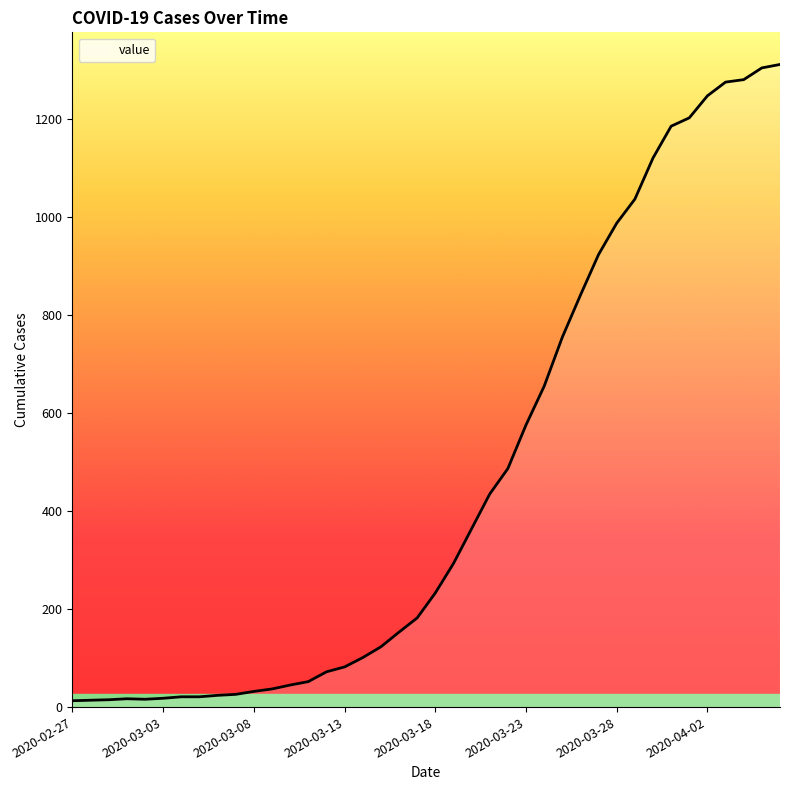

What is the maximum value shown in the chart?

1312